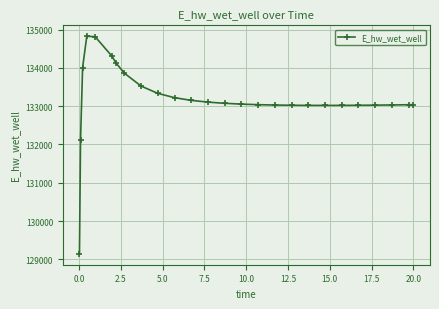

True or false: the data has more than 0 interior local peaks.

True